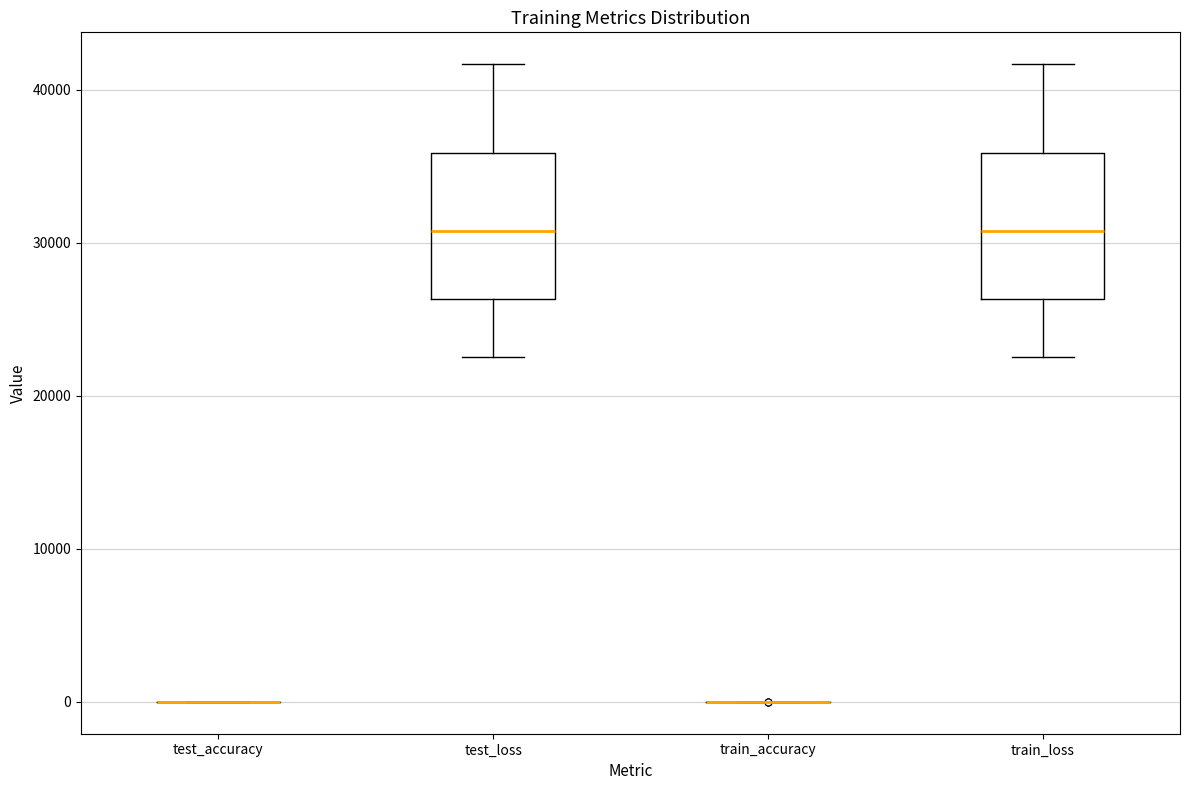

Reading left to right, read every box against the y-axis: the position of its median line, the range the box covers, and the ends of its whiskers. The values are not printed on the chart, so give them approximately, as read against the axis.

test_accuracy: box collapsed to a line at 0, whiskers 0 to 0
test_loss: median 31000, box 26000 to 36000, whiskers 23000 to 42000
train_accuracy: box collapsed to a line at 0, whiskers 0 to 0
train_loss: median 31000, box 26000 to 36000, whiskers 23000 to 42000